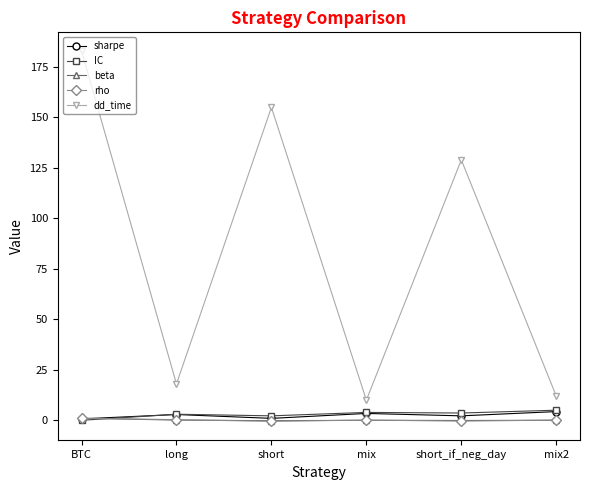

What is the sum of all rho values?

0.6